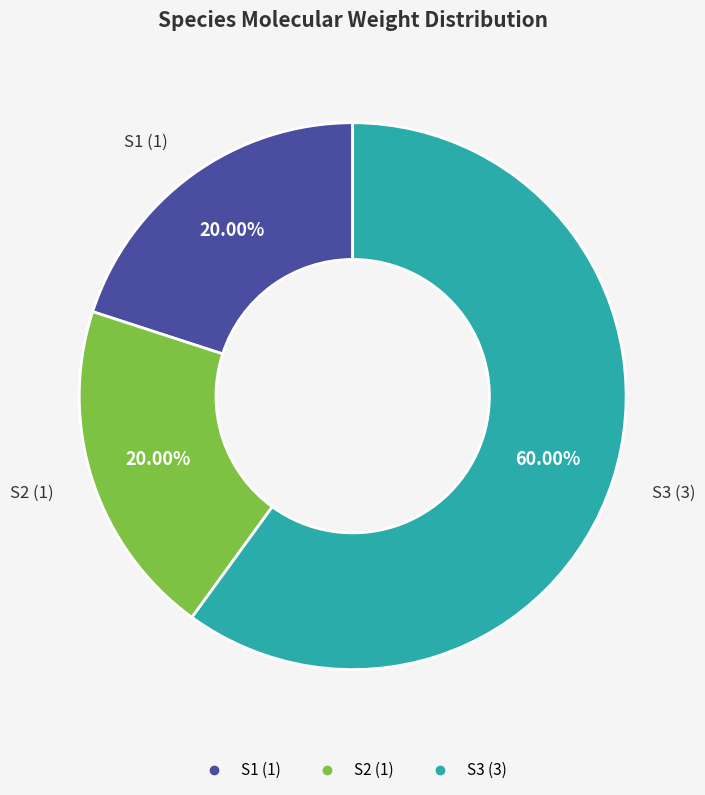

To the nearest percent, what percentage of the pie is S2?

20%